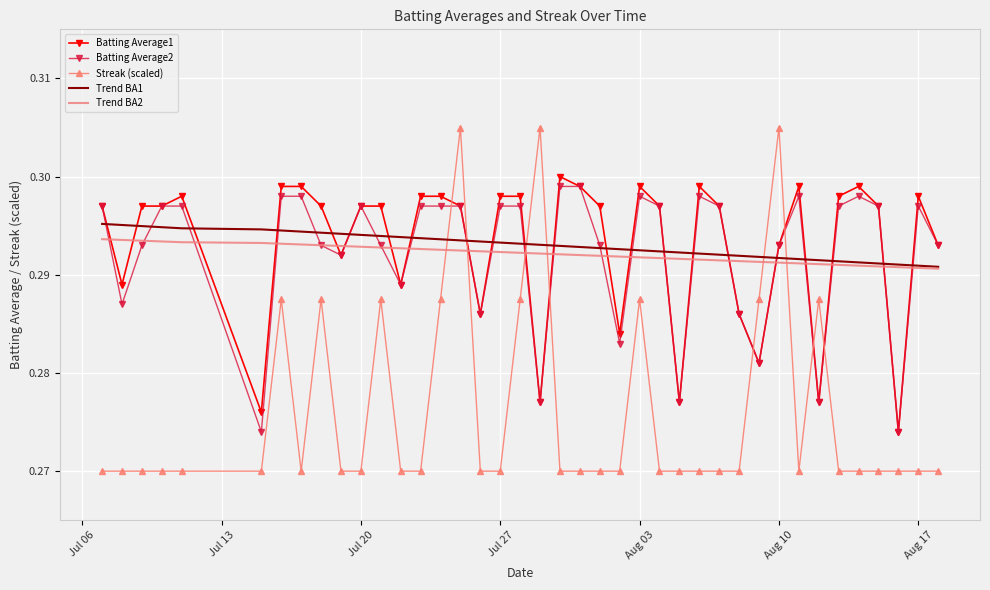

Which series has the largest range (max minus min)?

Streak (scaled)